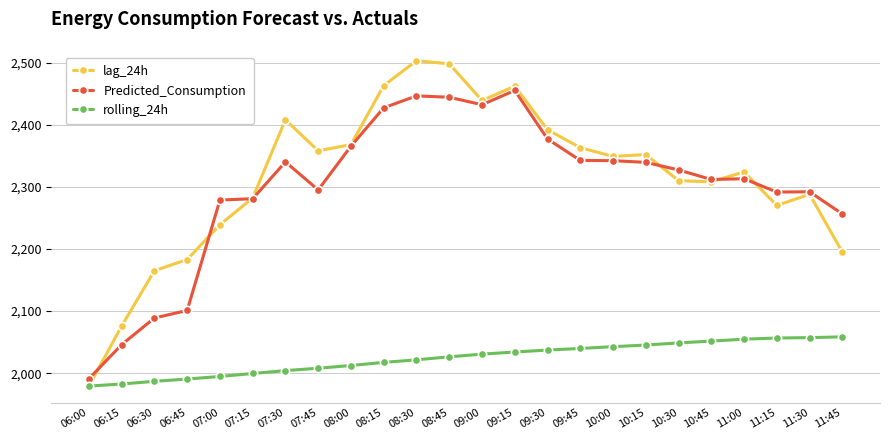

What is the smallest value displayed?

1979.0